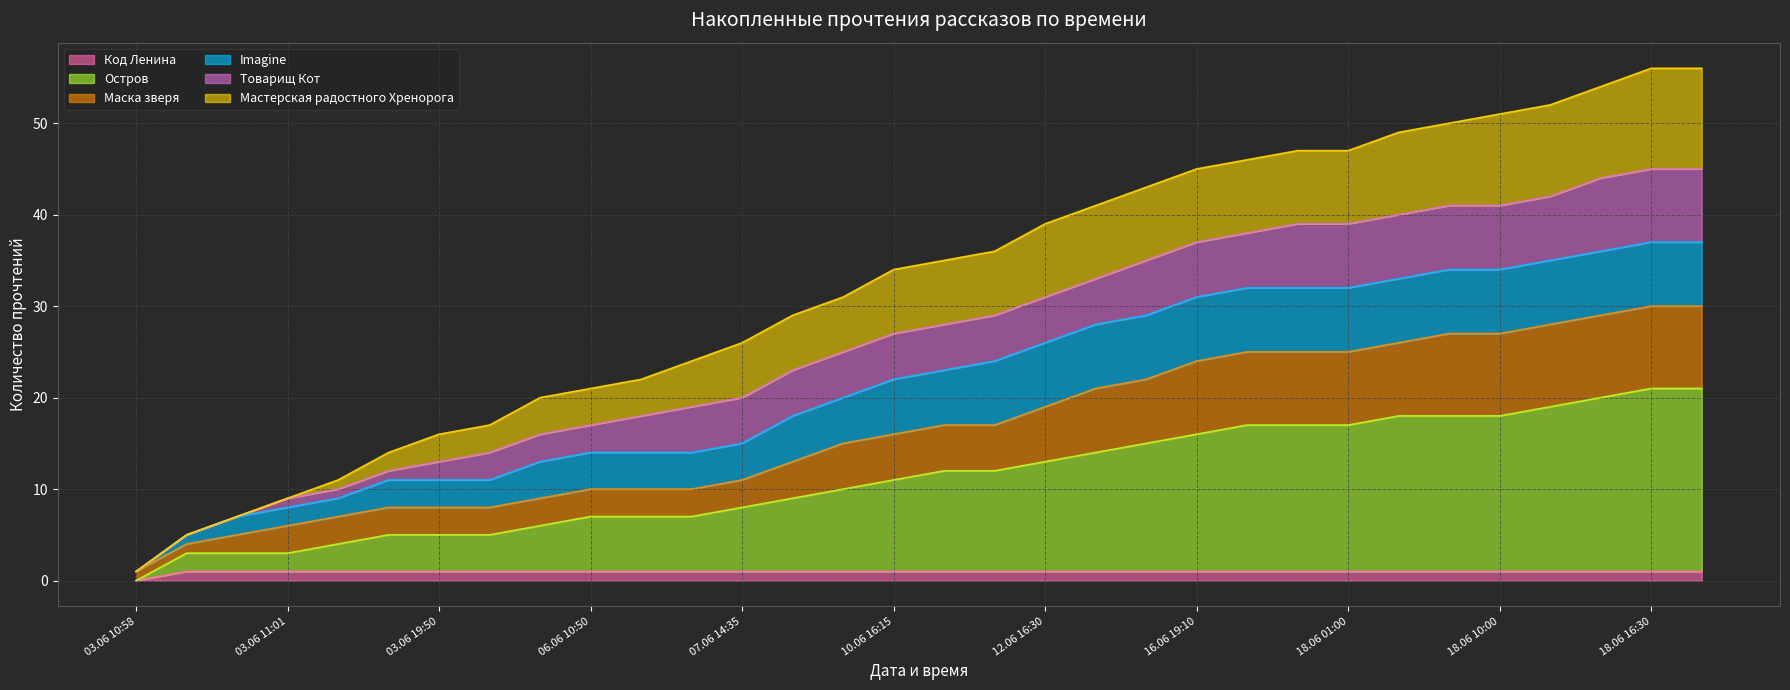

What is the difference between the maximum and second lowest values in the Остров series?

18